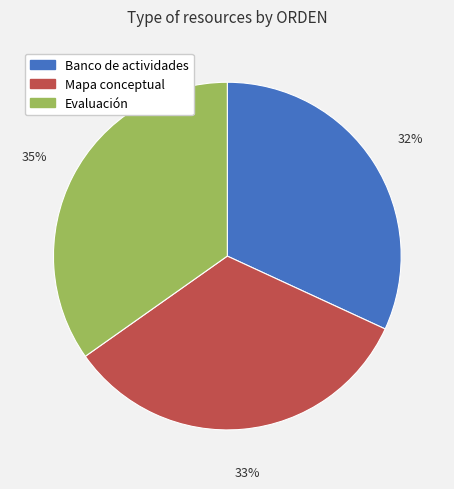

What is the largest slice in the pie chart?

Evaluación